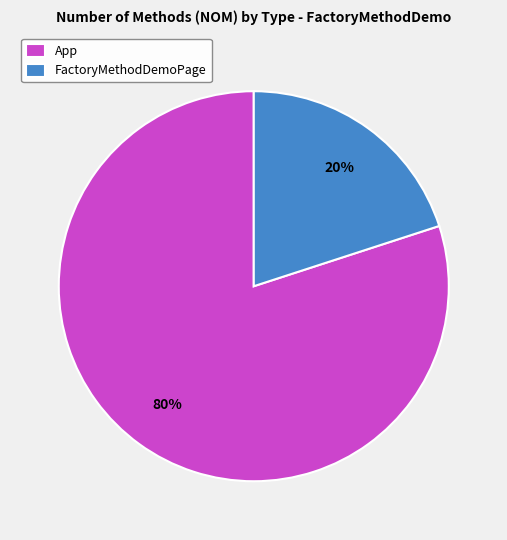

To the nearest percent, what is the difference between the FactoryMethodDemoPage and App slice percentages?

60%